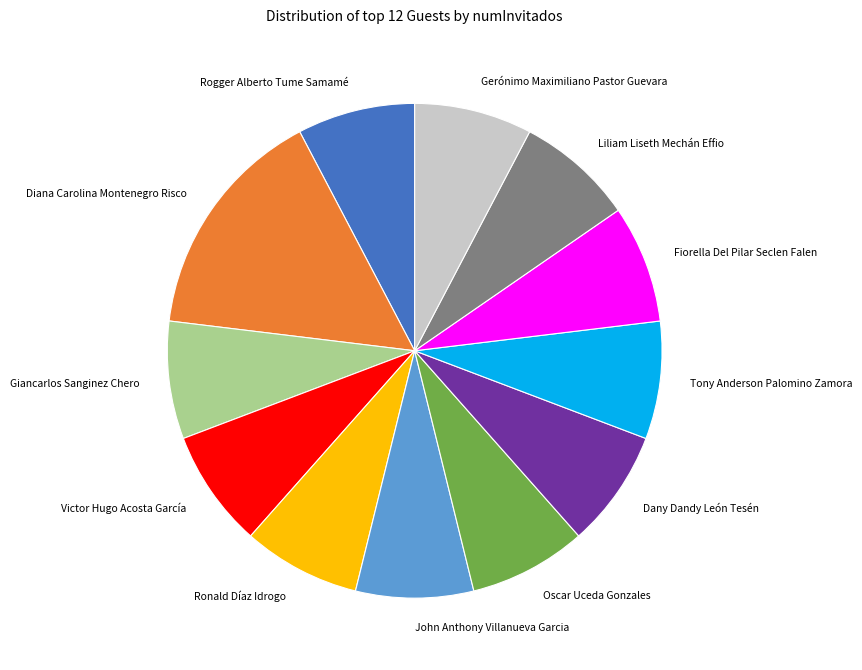

Is it true that Rogger Alberto Tume Samamé is 8% of the pie?

True